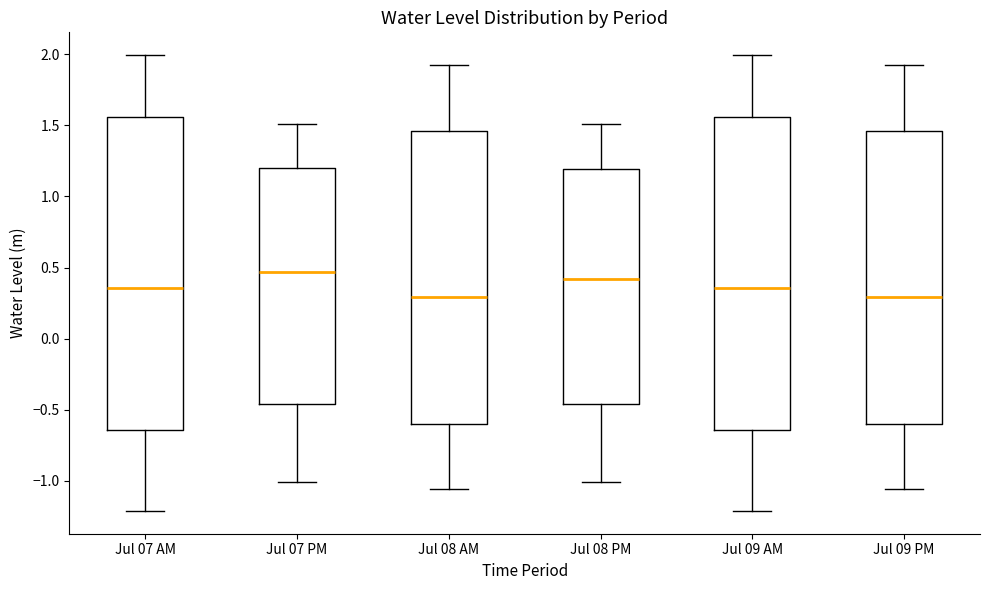

Which box's median line is the highest?

Jul 07 PM